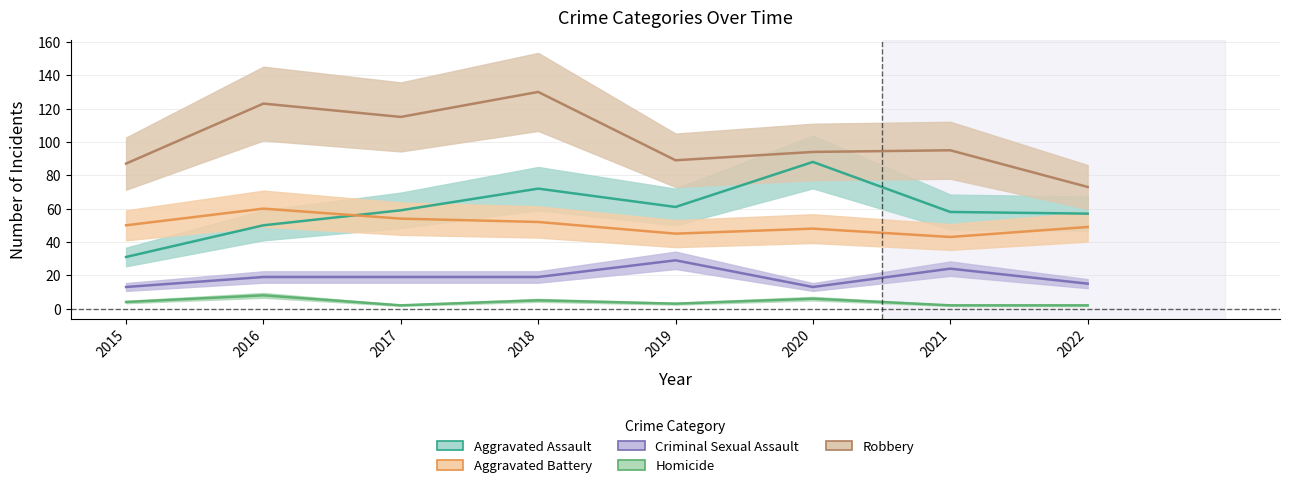

Which category has the lowest value in the Aggravated Assault series?

2015